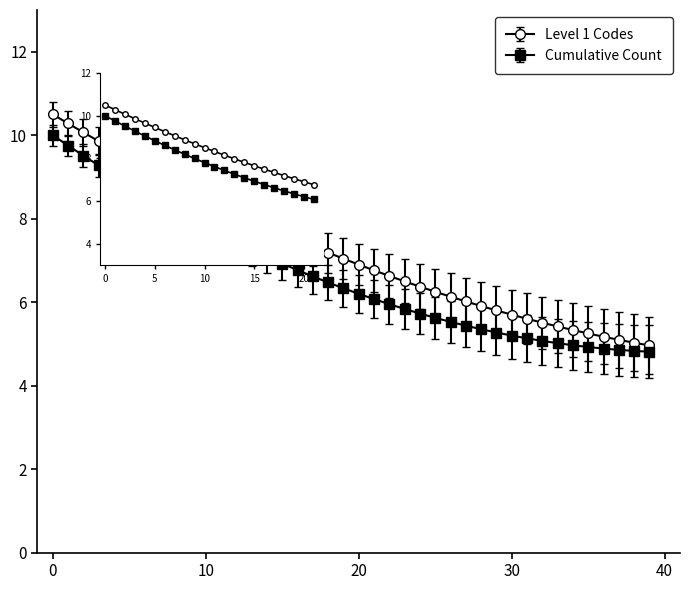

True or false: Level 1 Codes and Cumulative Count intersect in this chart.

False